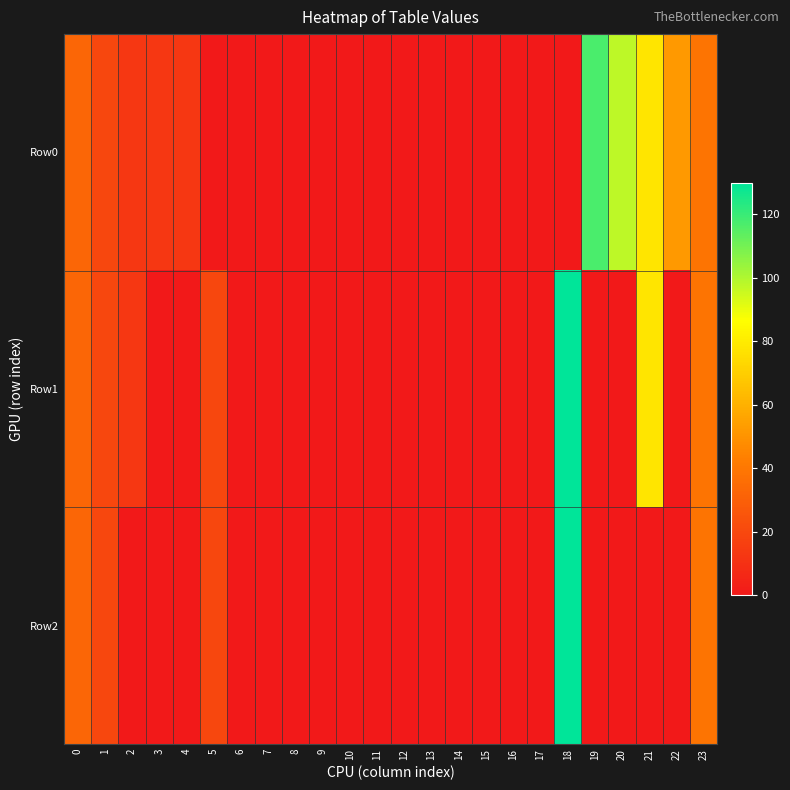

What is the spread (max minus min) of values at 19?

117.0